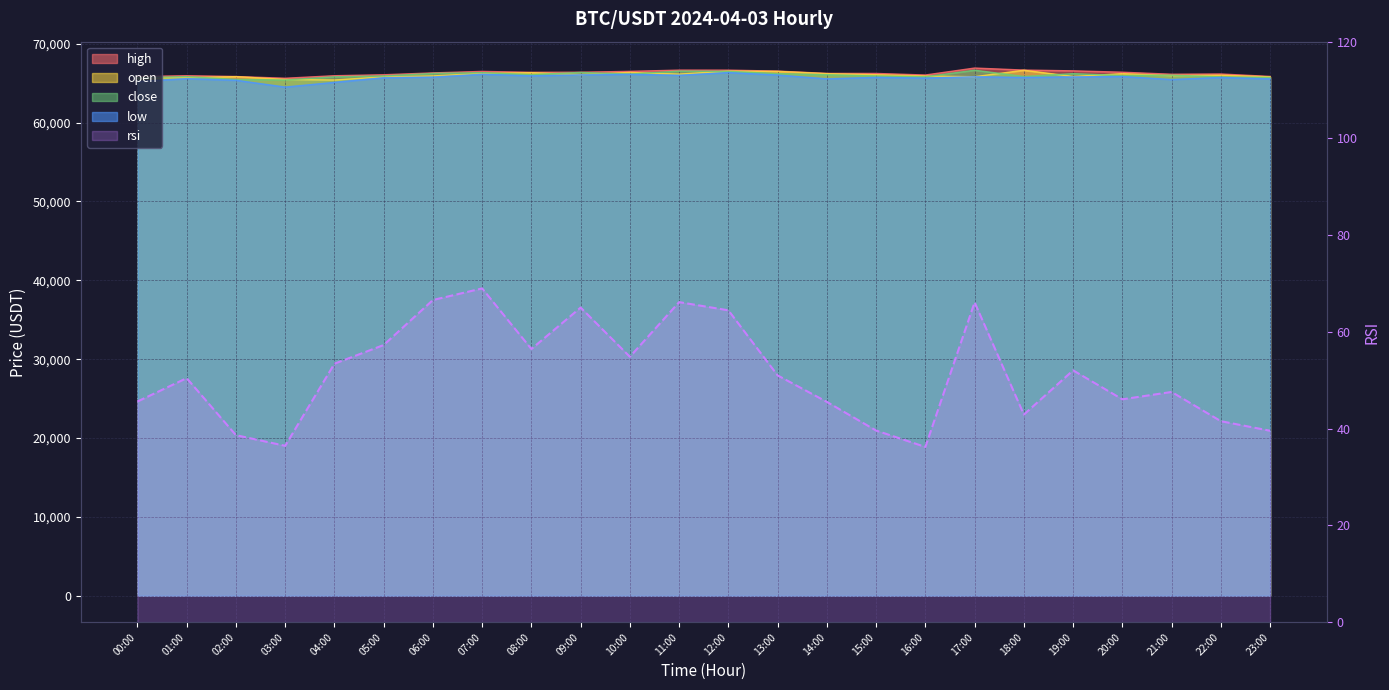

How many values exceed 51?

12